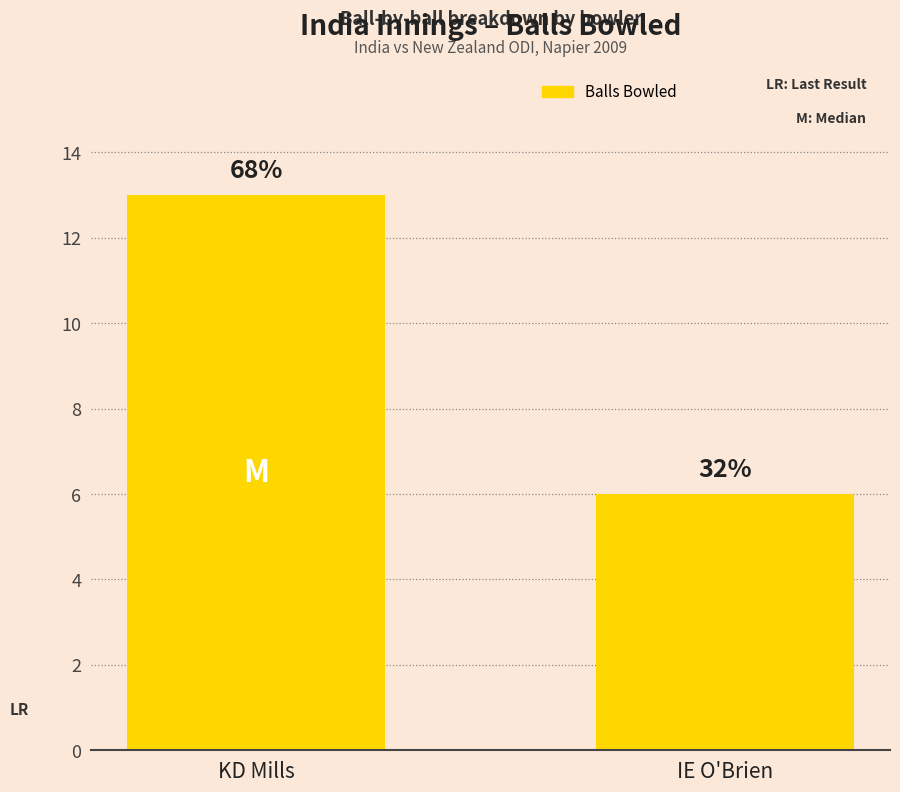

Are the bars horizontal?

No